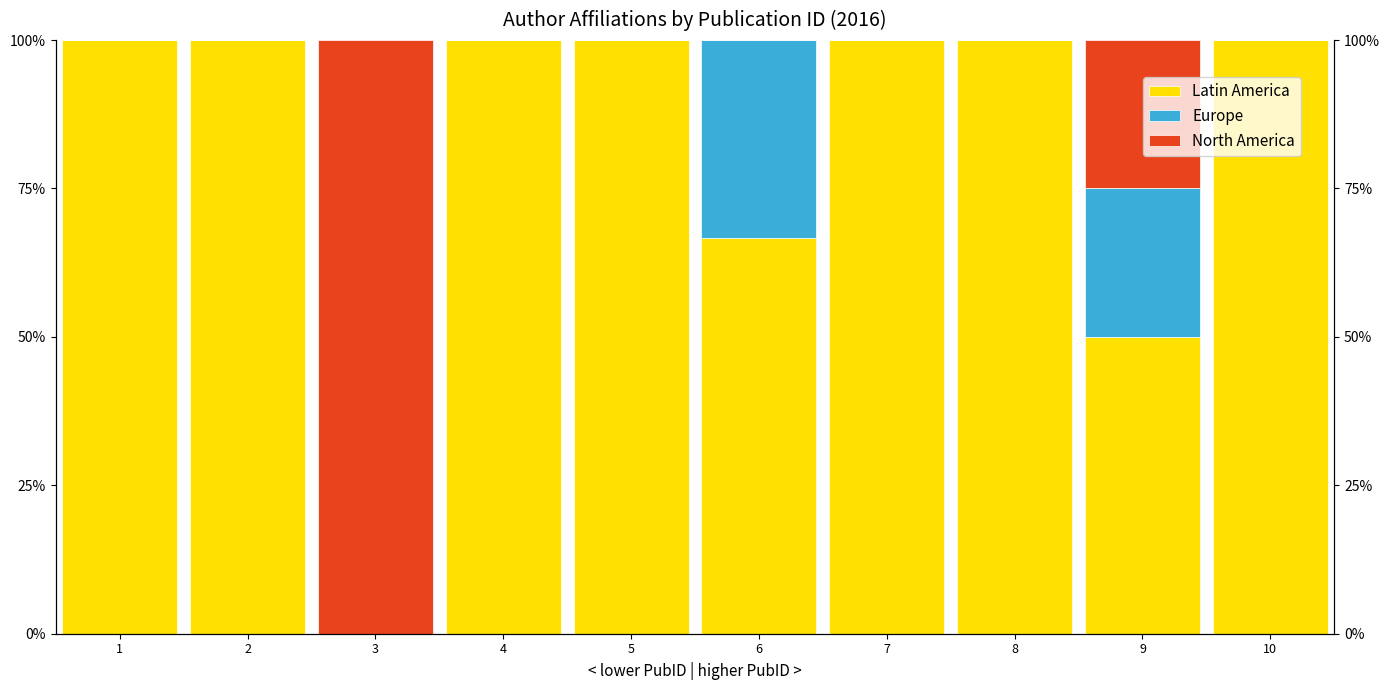

What is the sum of all Europe values?

58.3